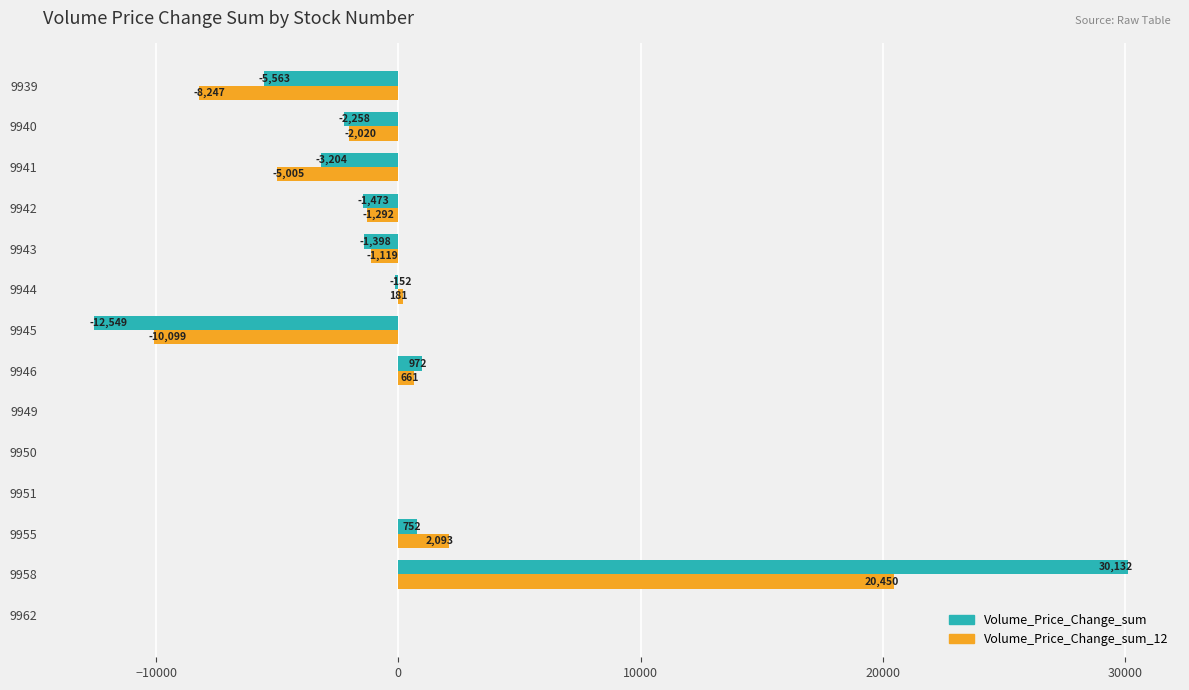

Which series changed the most between 9962 and 9949?

Volume_Price_Change_sum